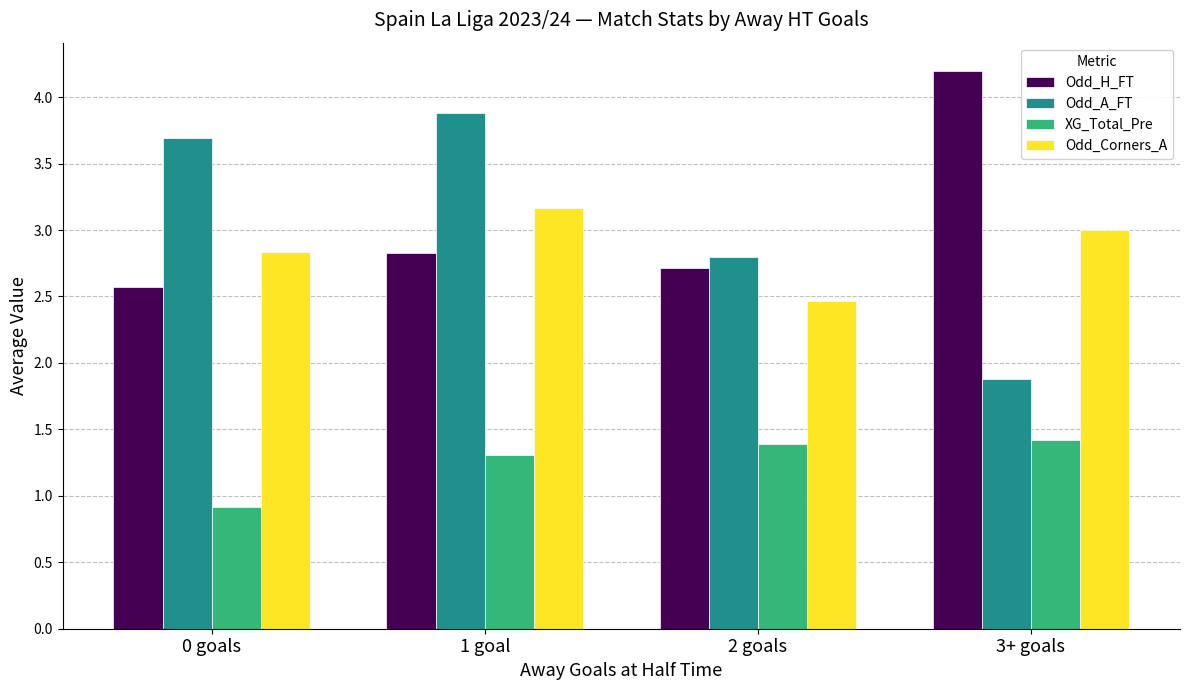

At which label does Odd_Corners_A reach its peak?

1 goal